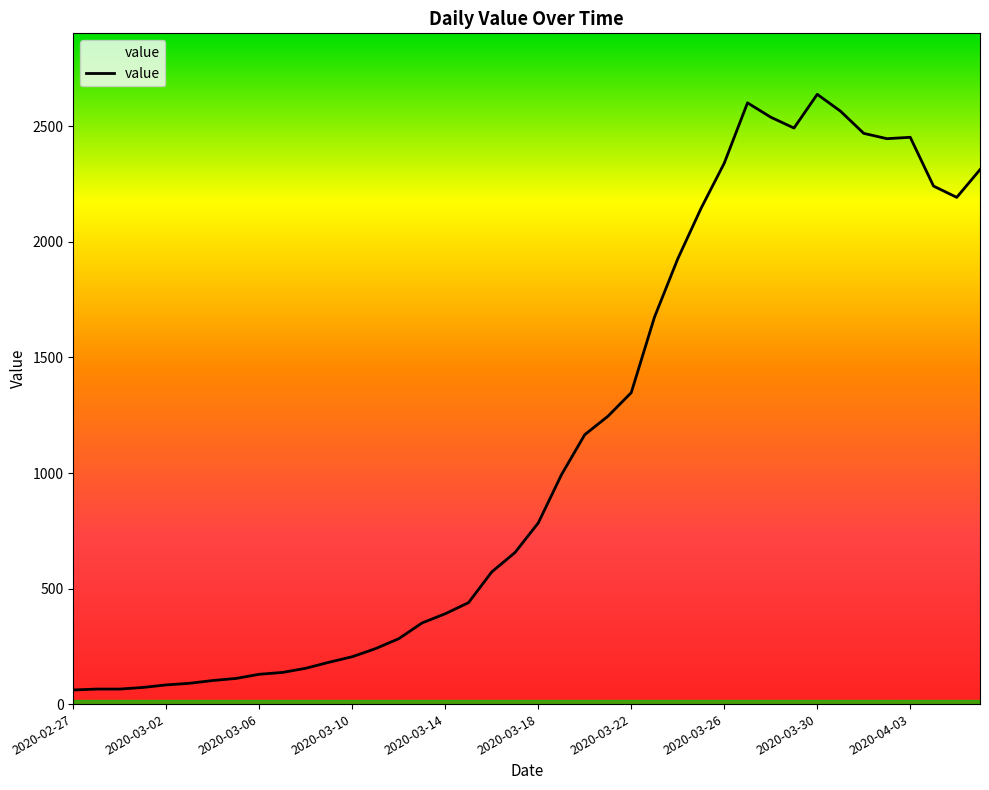

What is the sum of all values?

44971